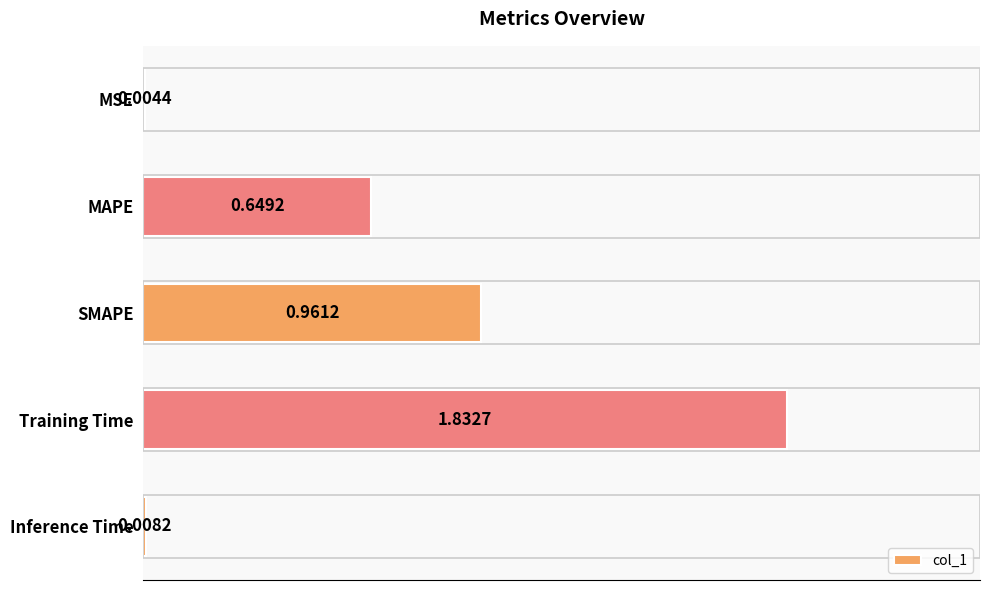

What is the sum of all values?

3.5